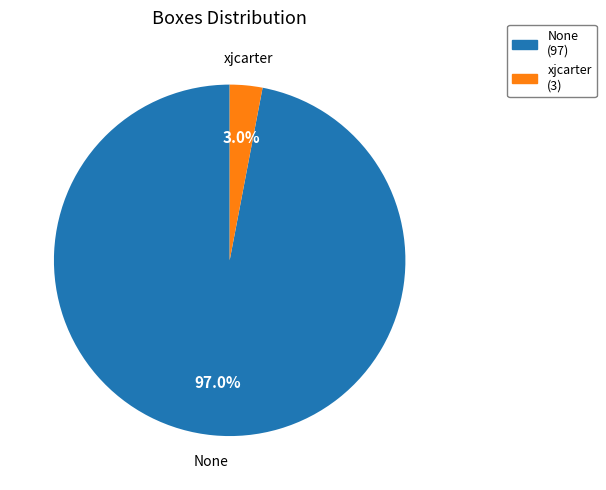

To the nearest percent, what portion does xjcarter represent?

3%